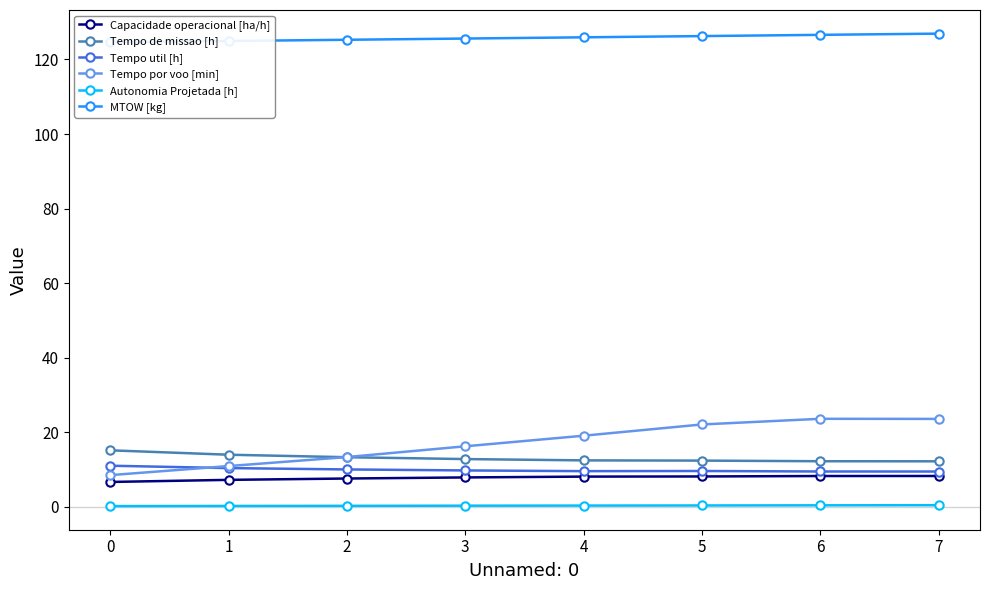

What is the value of the Tempo por voo [min] point at the 8th from the left?

23.5